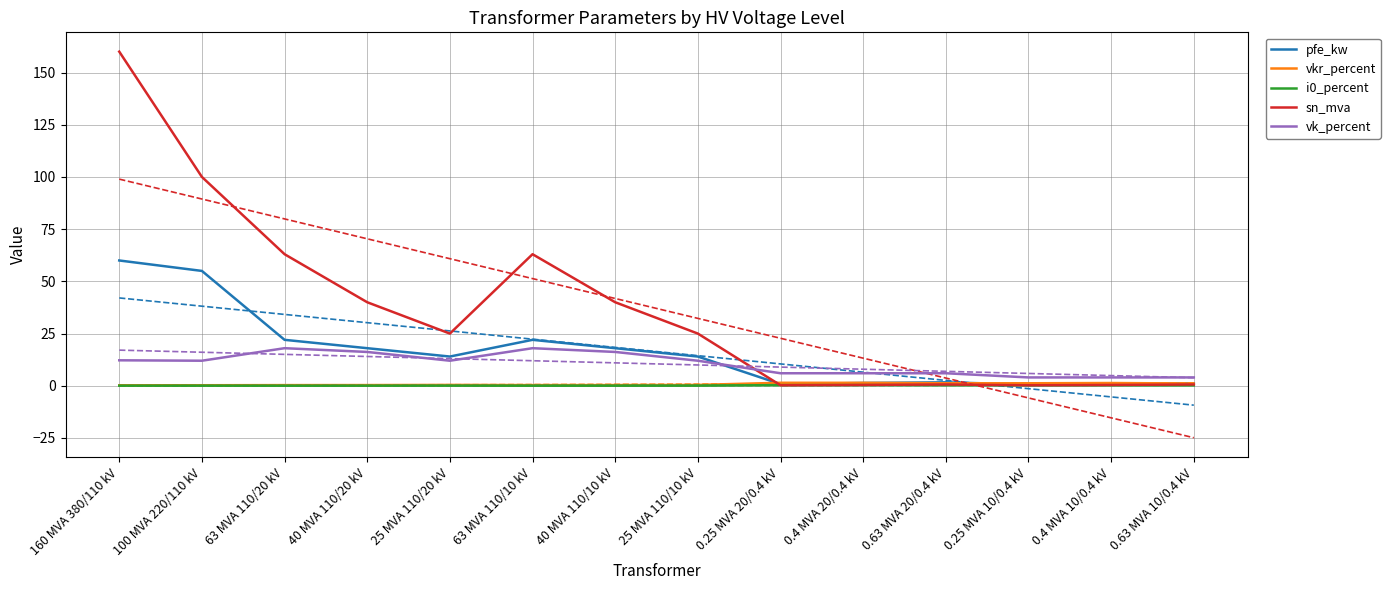

True or false: vk_percent and vkr_percent intersect in this chart.

False